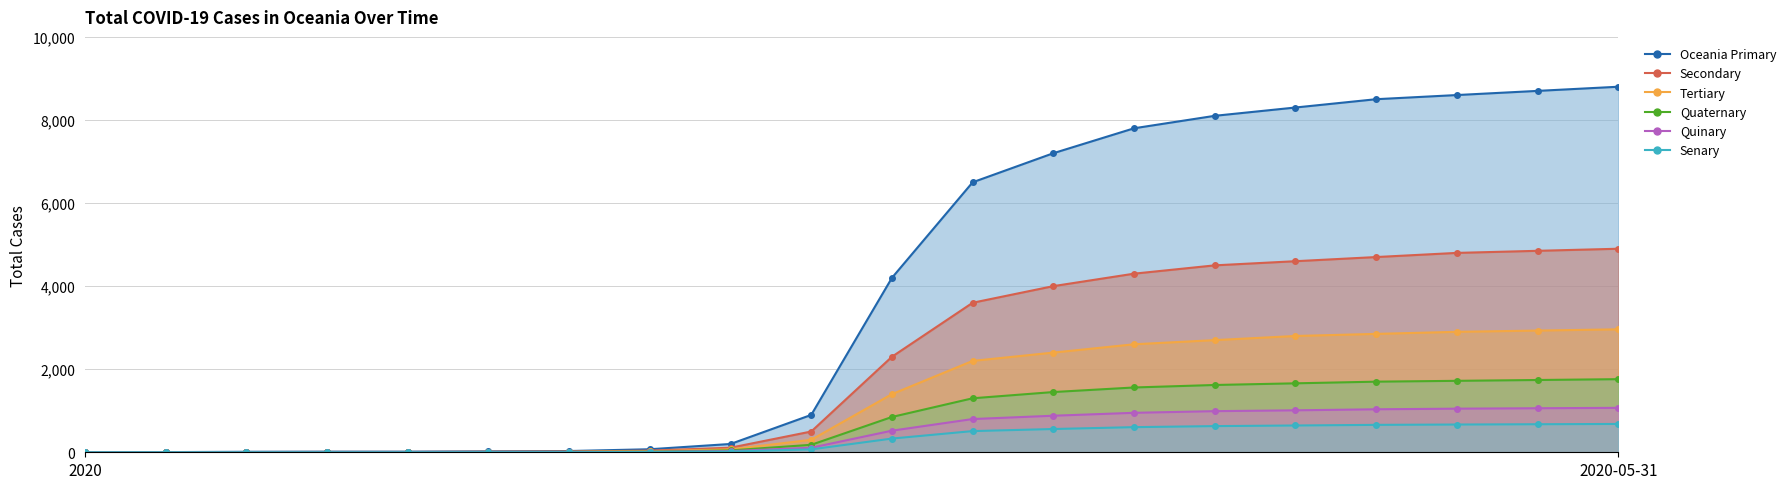

Which series has the largest range (max minus min)?

Oceania_main